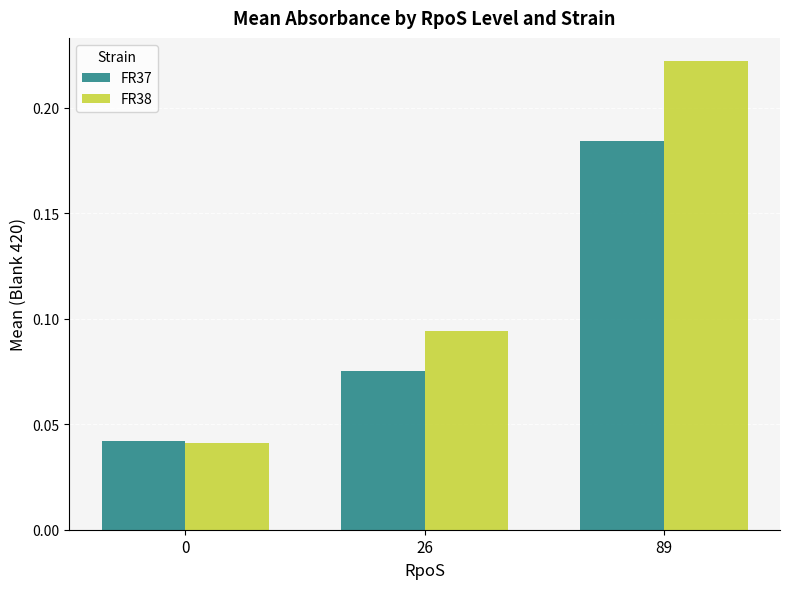

Which series has the largest total across all categories?

FR38